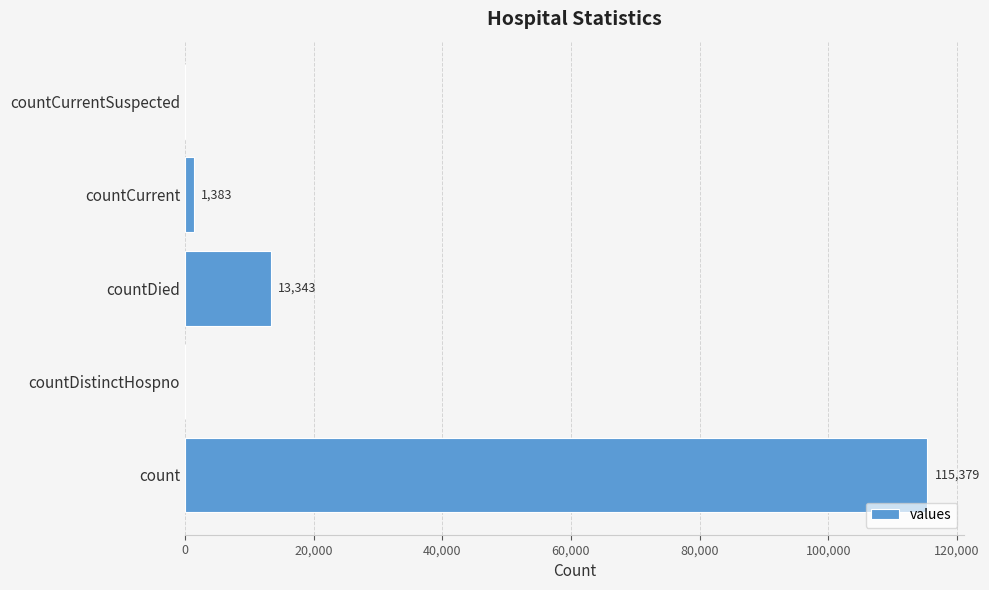

The chart shows a value of 1383 at countCurrent. True or false?

True